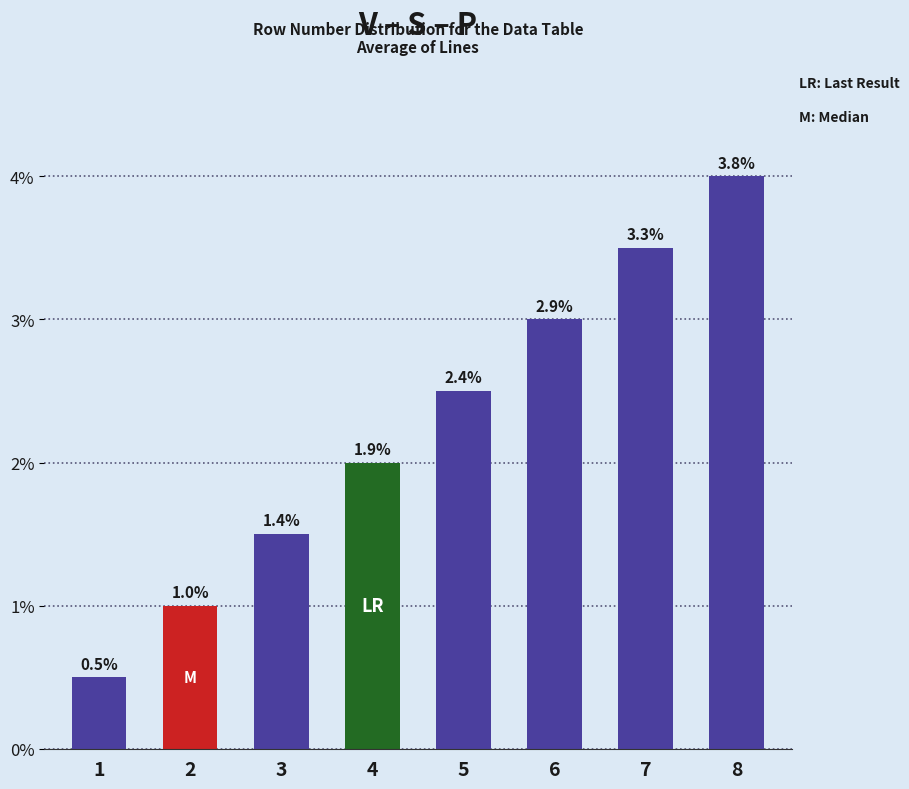

Does the chart contain any negative values?

No